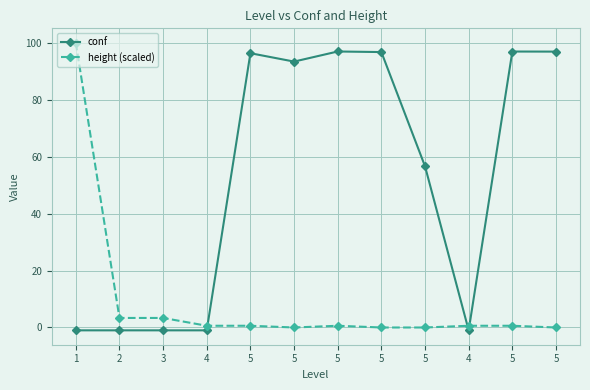

What is the label of the 6th point from the left?

5